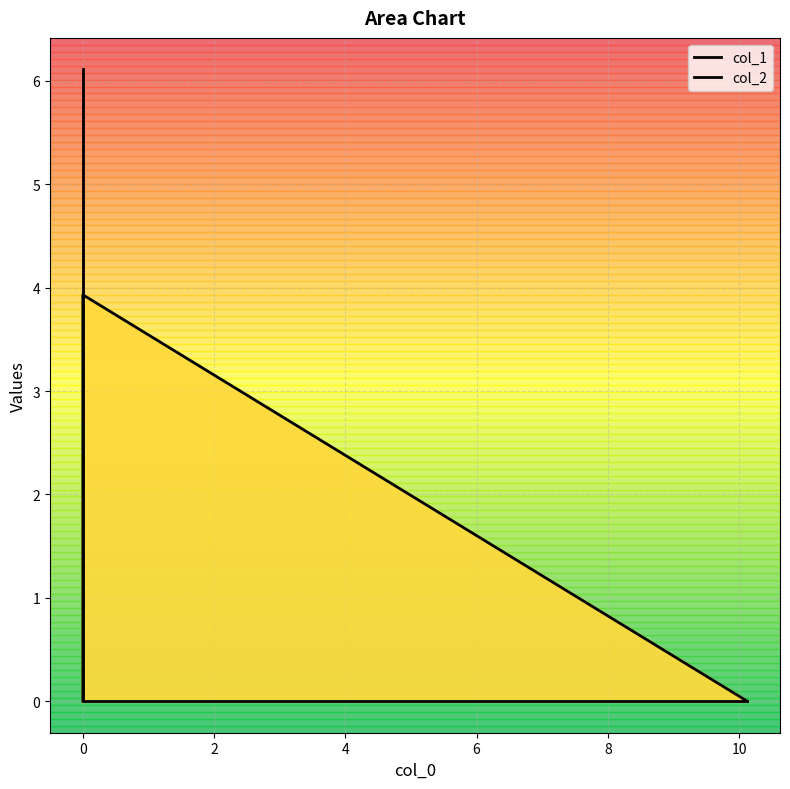

List the series in order of their overall mean, lowest first.

col_2, col_1